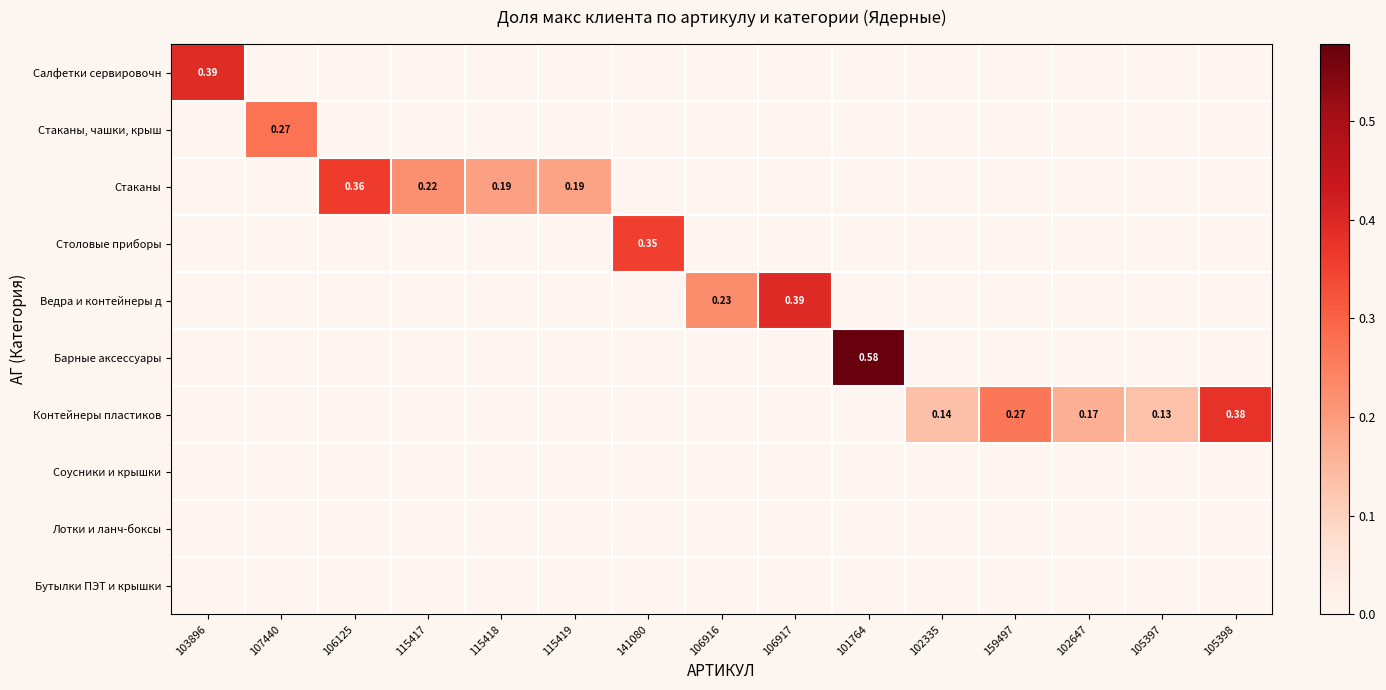

How many distinct data groups are displayed?

10